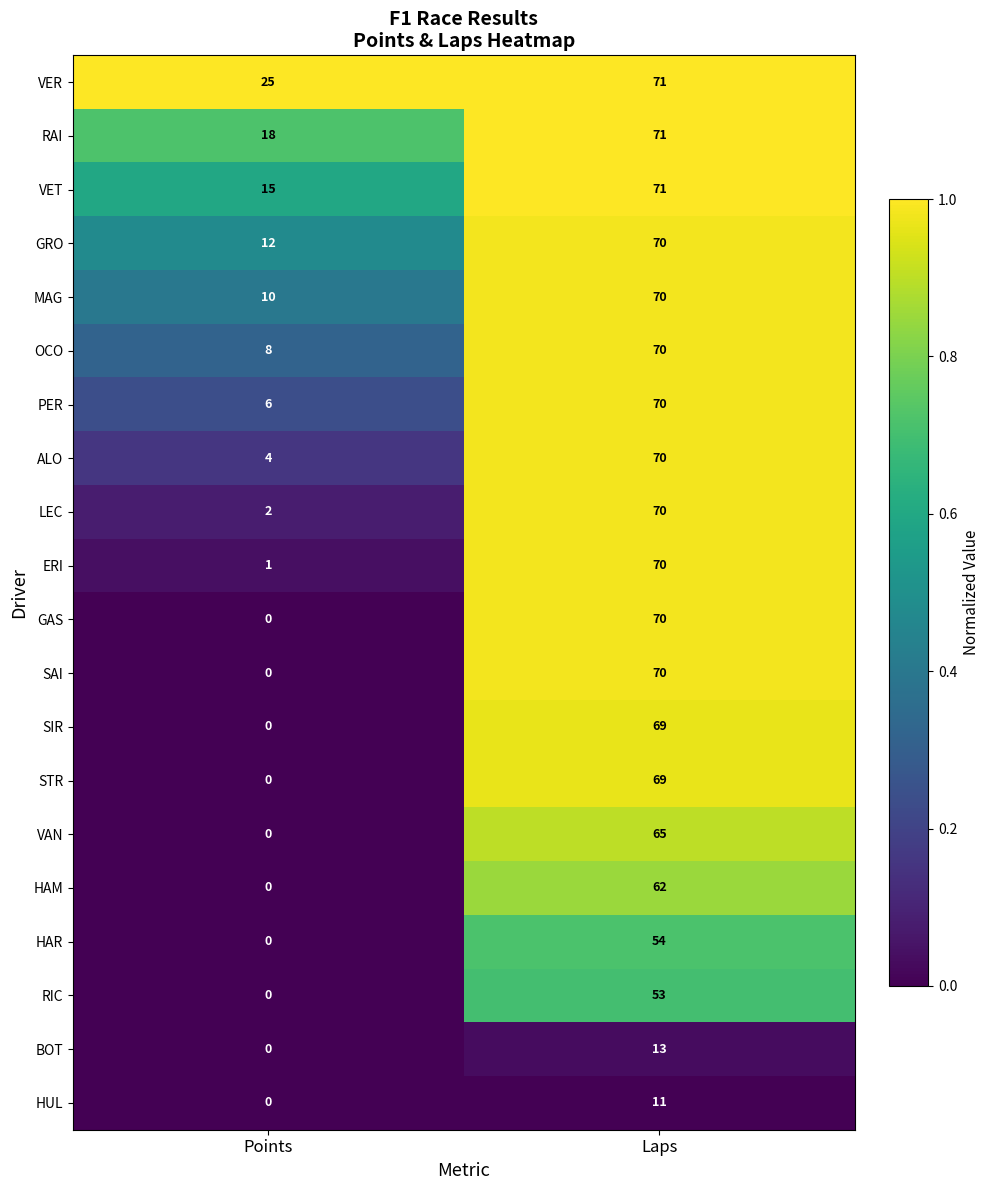

How many data points in ERI are less than 70?

1